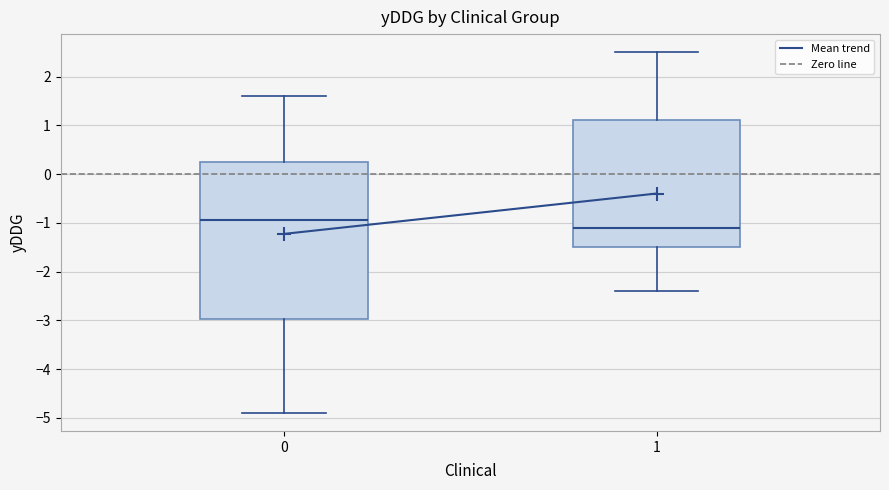

Where is the lower edge of the box at x = 0 on the y-axis? The values are not printed on the chart, so give them approximately, as read against the axis.

-3.0